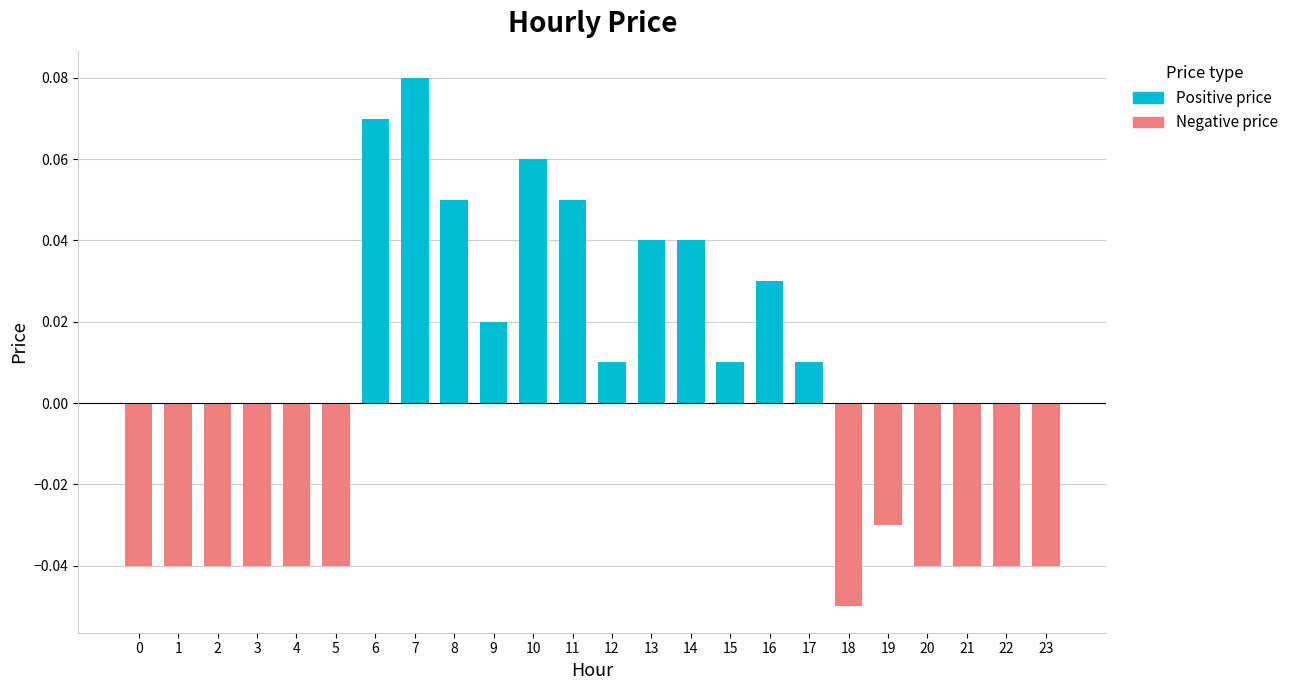

Between 15 and 19, which is larger?

15